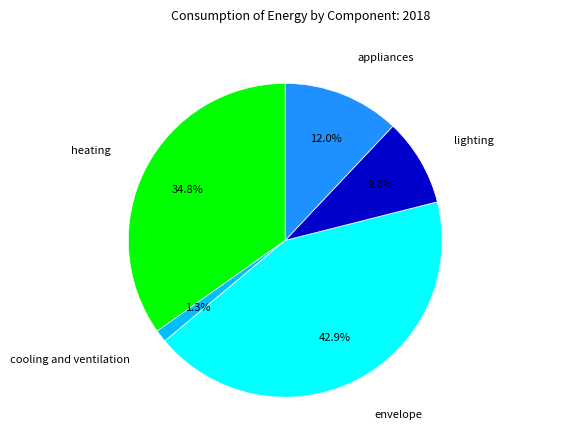

Is there any slice that represents more than half of the pie?

No